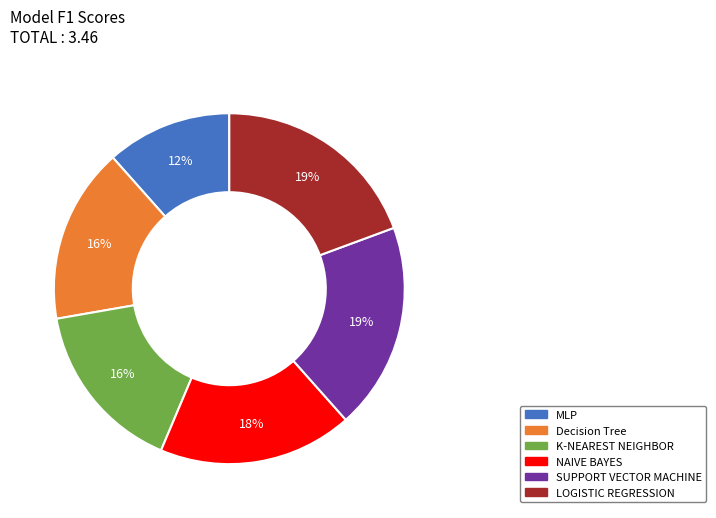

True or false: SUPPORT VECTOR MACHINE accounts for 11% of the total.

False